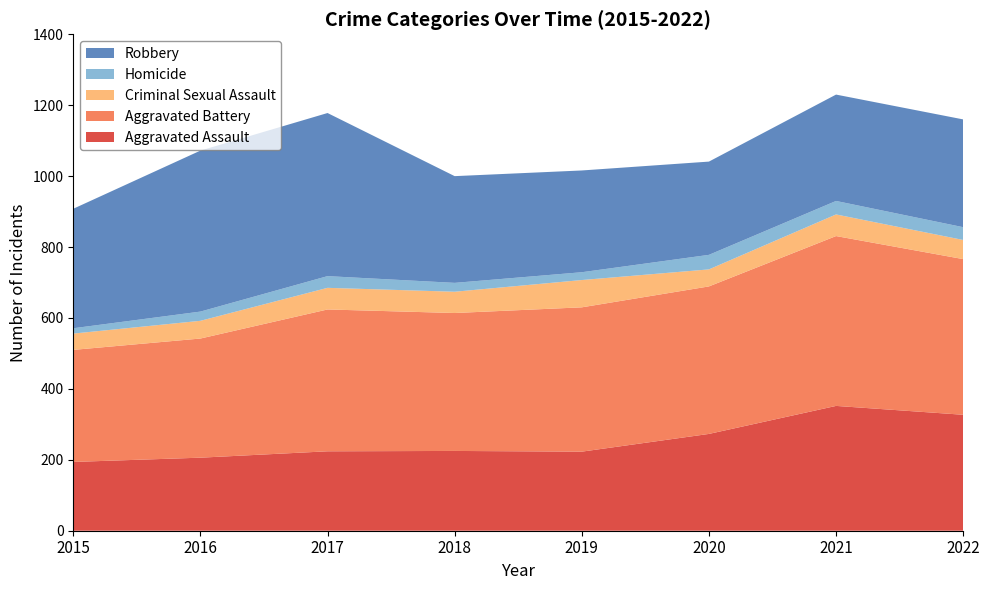

Reading left to right, what are all the values shown in this chart?

Aggravated Assault: 2015=194	2016=206	2017=224	2018=225	2019=223	2020=273	2021=352	2022=327
Aggravated Battery: 2015=316	2016=336	2017=400	2018=389	2019=407	2020=416	2021=479	2022=439
Criminal Sexual Assault: 2015=46	2016=50	2017=61	2018=60	2019=77	2020=48	2021=61	2022=54
Homicide: 2015=15	2016=26	2017=33	2018=25	2019=22	2020=41	2021=38	2022=36
Robbery: 2015=337	2016=454	2017=460	2018=301	2019=287	2020=263	2021=300	2022=304